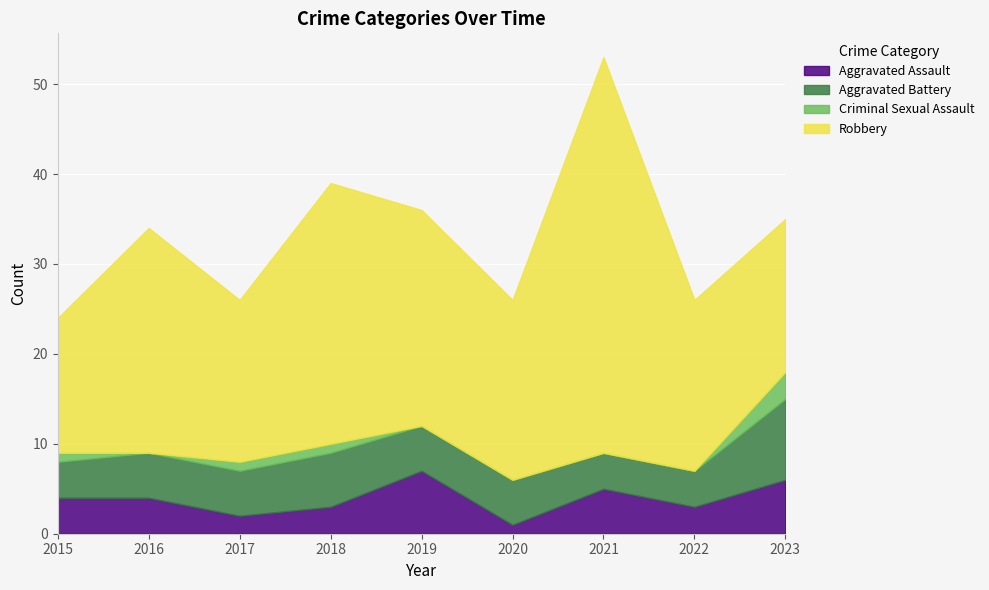

List the series in order of their peak value, lowest first.

Criminal Sexual Assault, Aggravated Assault, Aggravated Battery, Robbery